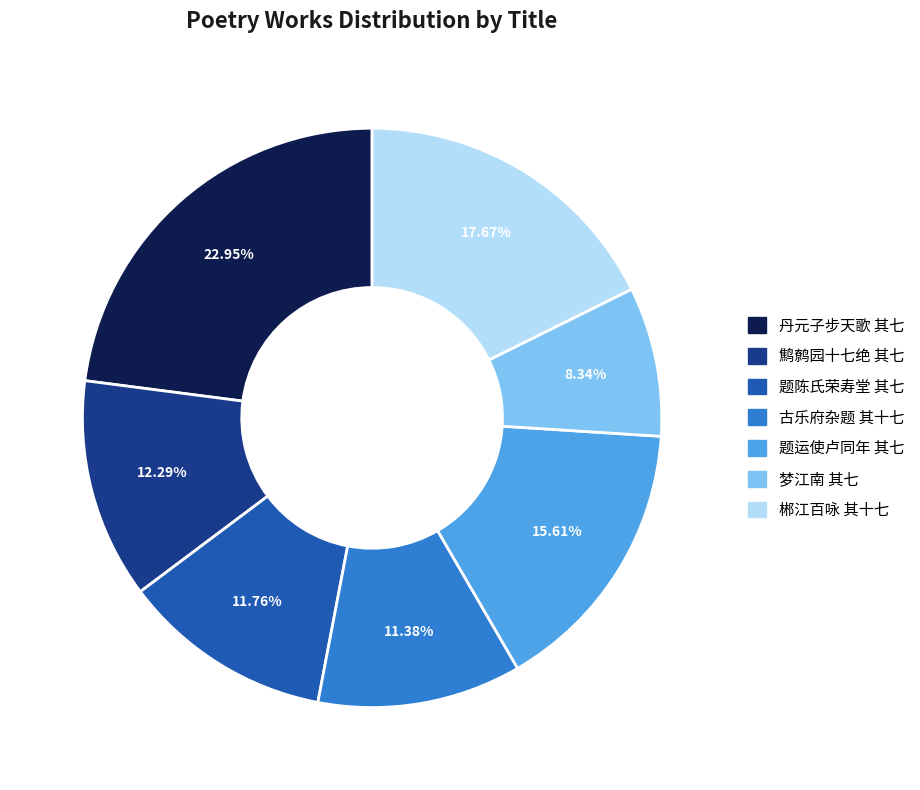

To the nearest percent, what is the average slice percentage?

14%